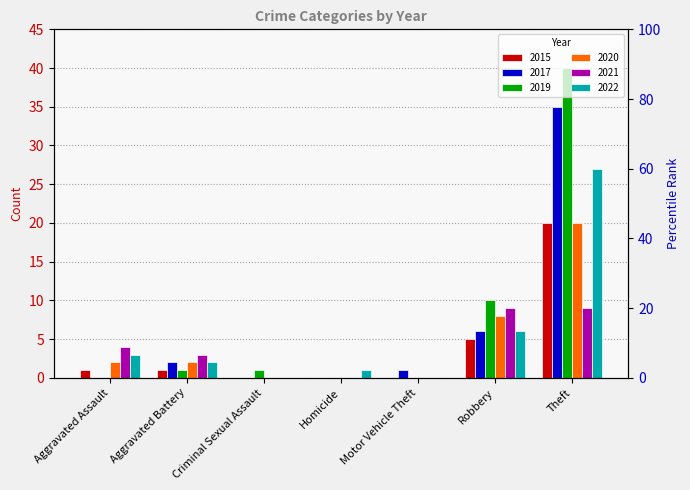

Rank the series at Aggravated Assault from lowest to highest value.

2017, 2019, 2015, 2020, 2022, 2021